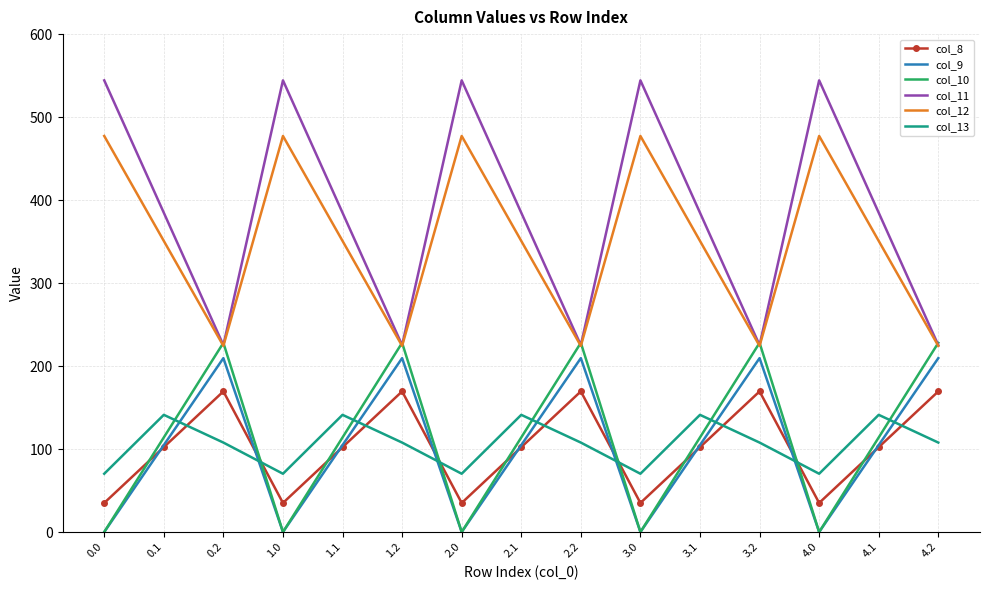

The value of col_11 at 1.1 is 384.7. True or false?

True